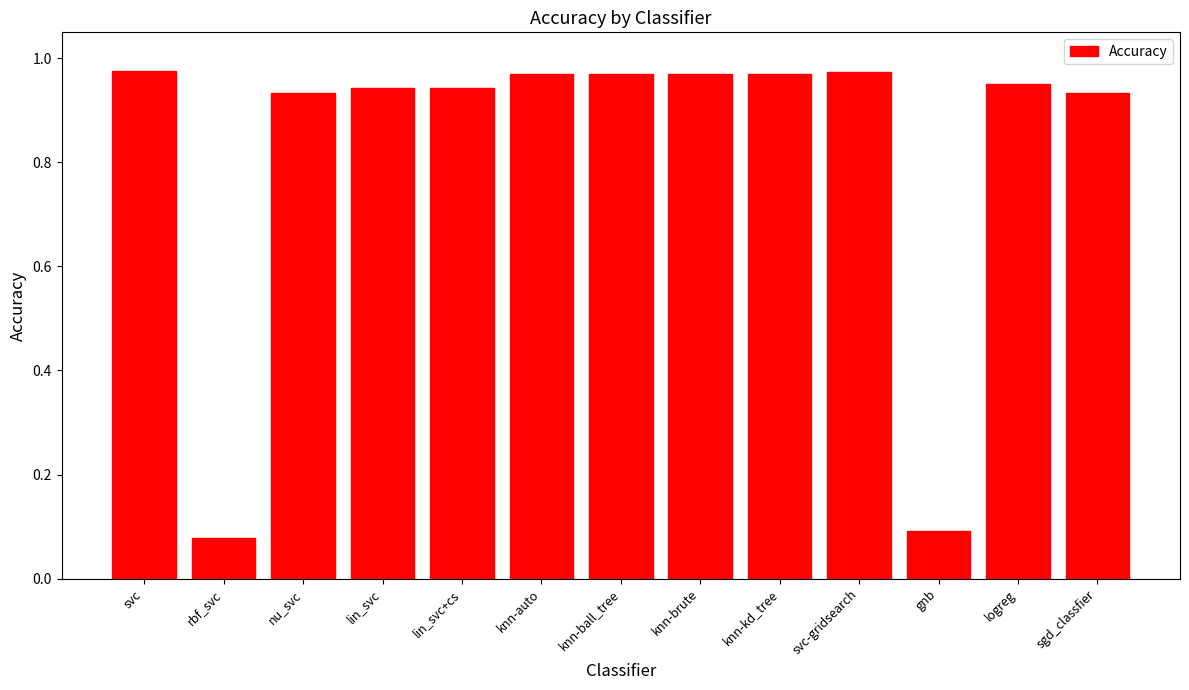

Where is the data nearest to the value 0?

rbf_svc